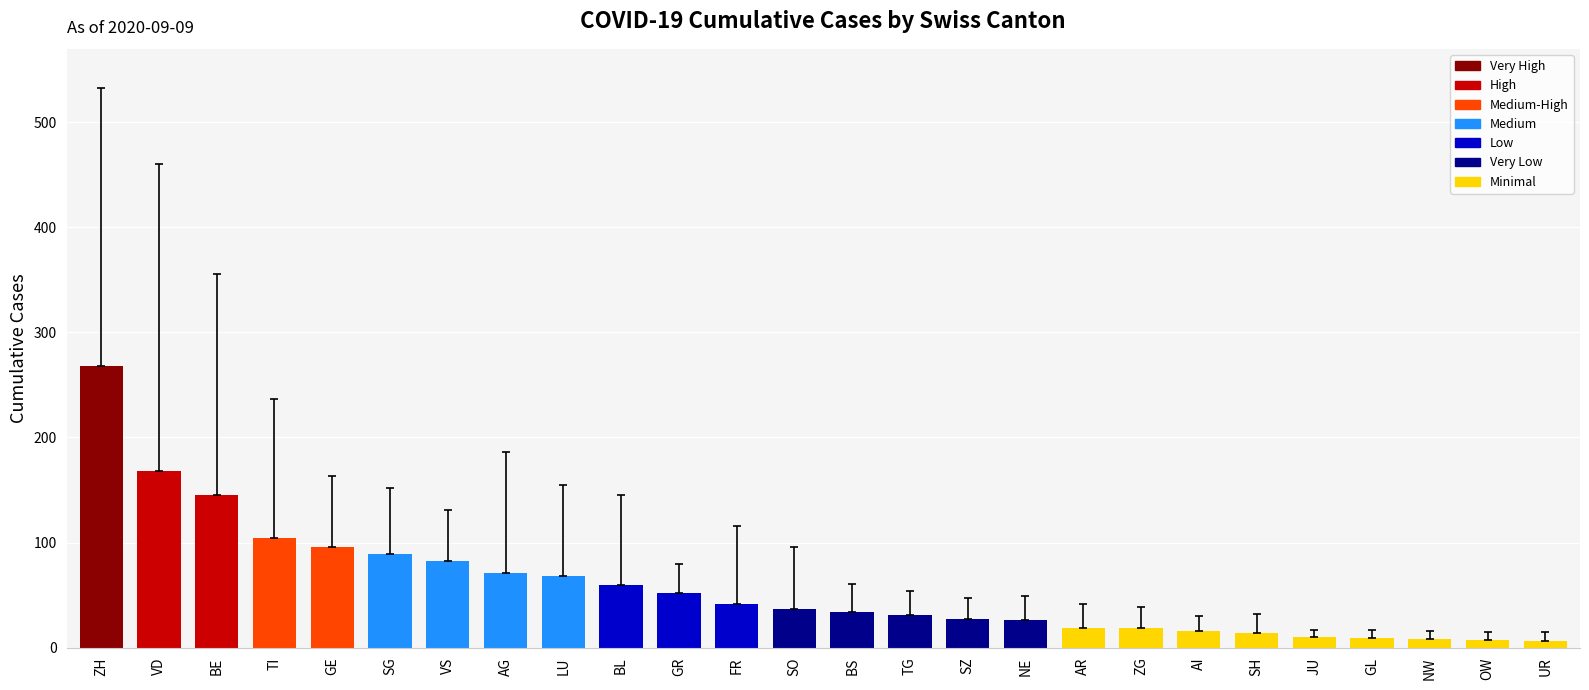

The value at SH is 14. True or false?

True